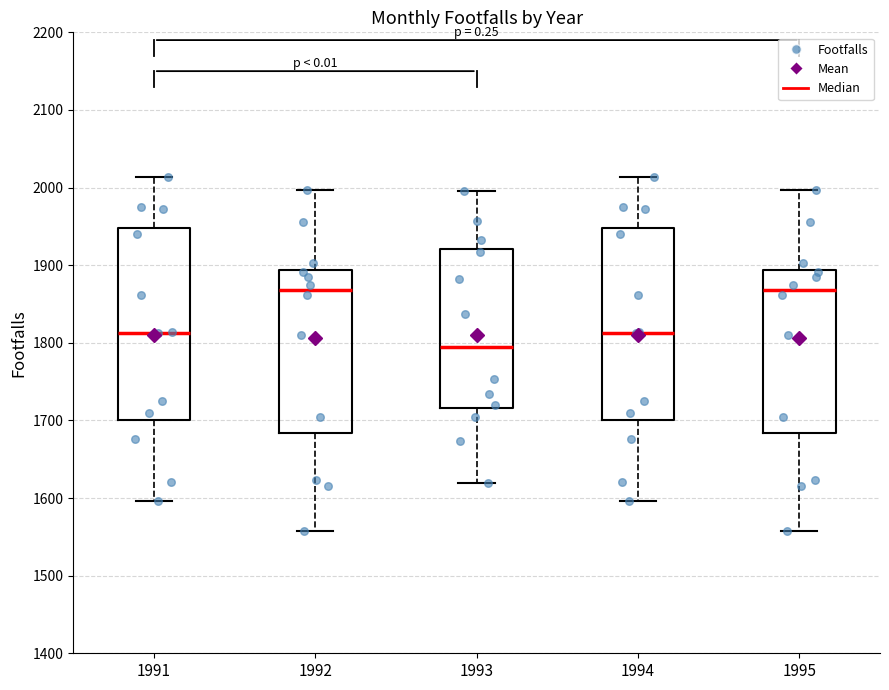

Reading left to right, transcribe this box plot: for each box, give where its median line is, the range the box spans, and where its two whiskers end, as read against the y-axis. The values are not printed on the chart, so give them approximately, as read against the axis.

1991: median 1810, box 1700 to 1950, whiskers 1600 to 2010
1992: median 1870, box 1680 to 1890, whiskers 1560 to 2000
1993: median 1800, box 1720 to 1920, whiskers 1620 to 2000
1994: median 1810, box 1700 to 1950, whiskers 1600 to 2010
1995: median 1870, box 1680 to 1890, whiskers 1560 to 2000